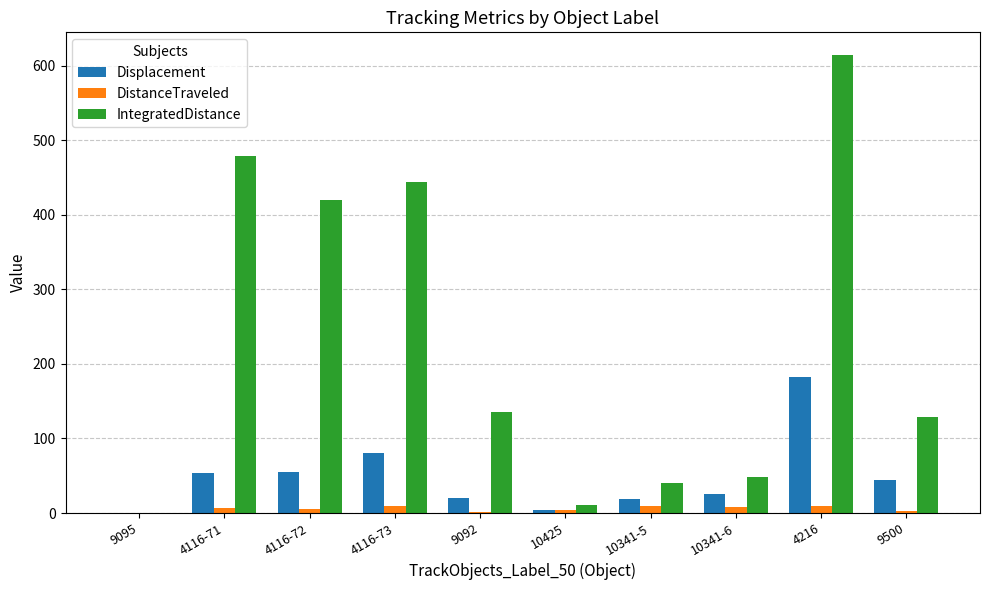

Are the bars horizontal?

No